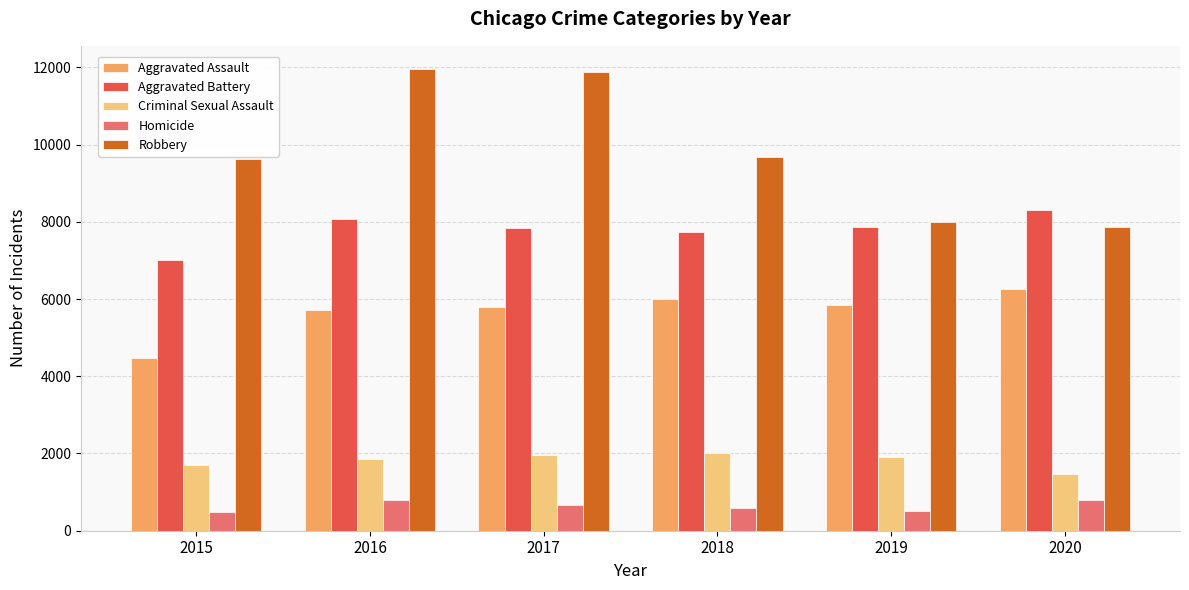

The value of Aggravated Assault at 2015 is 4480. True or false?

True